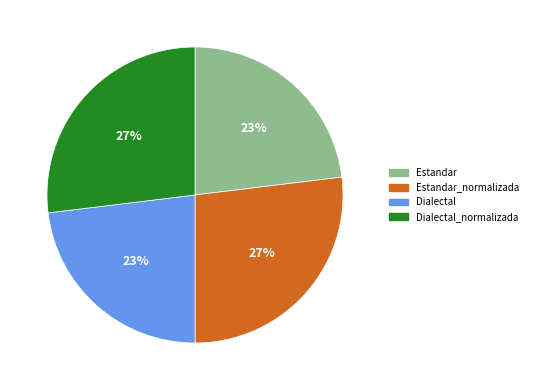

Between Estandar_normalizada and Estandar, which is larger?

Estandar_normalizada